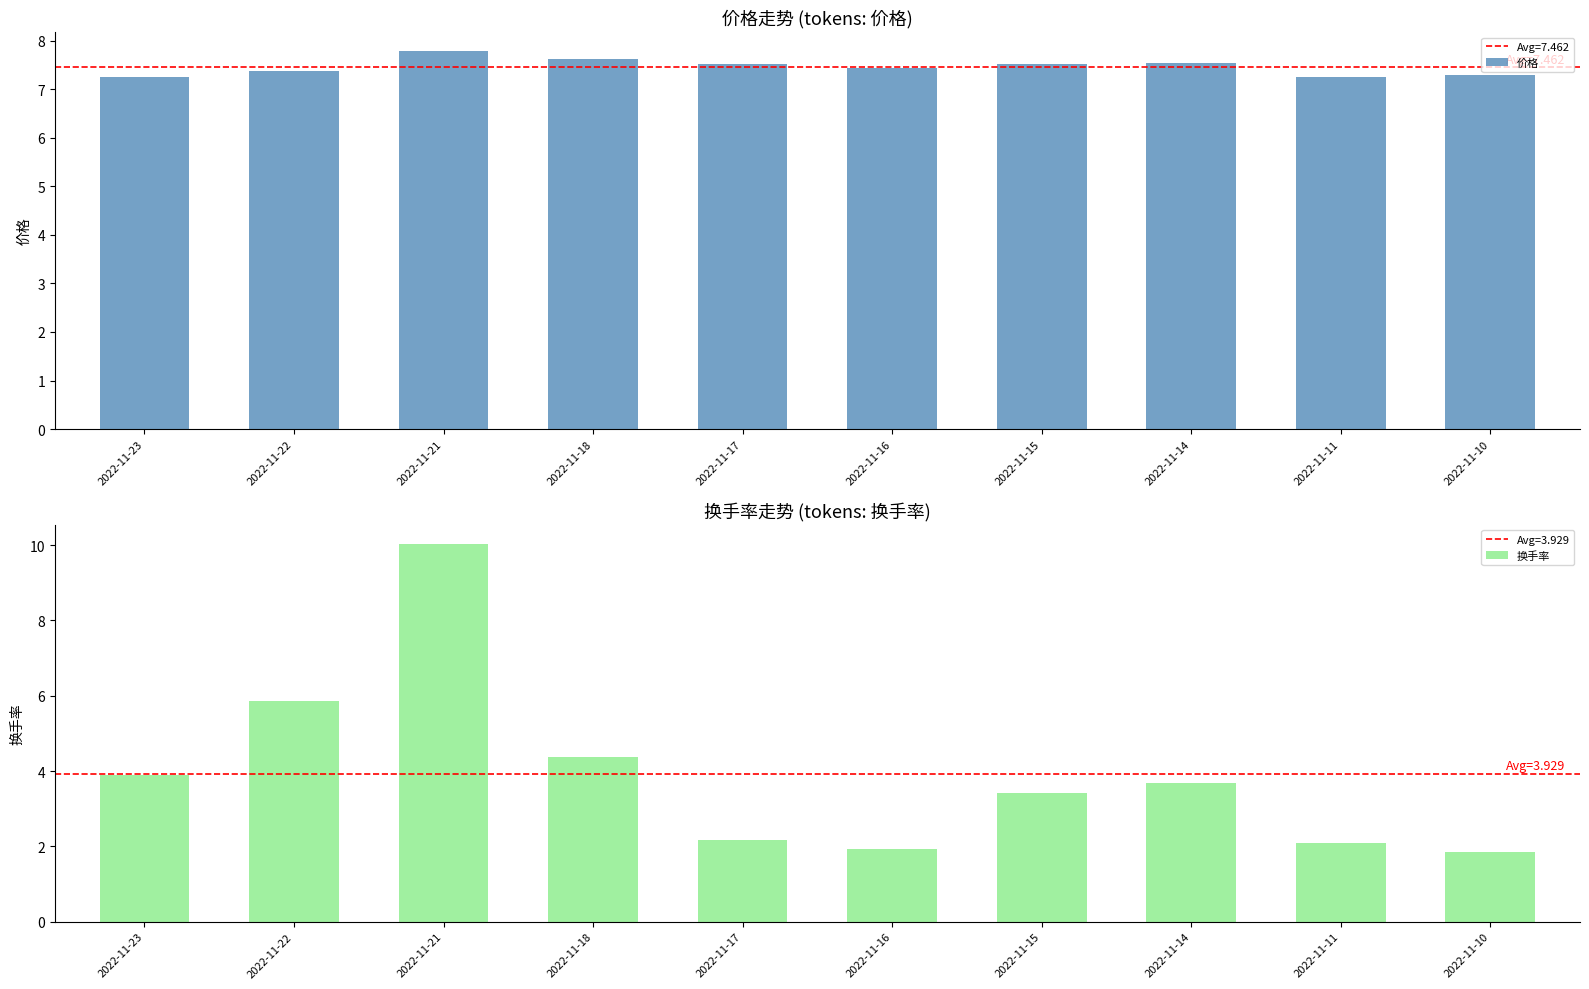

Reading left to right, list all the values displayed in this chart.

价格: 7.2	7.4	7.8	7.6	7.5	7.4	7.5	7.5	7.3	7.3
换手率: 3.9	5.9	10.0	4.4	2.2	1.9	3.4	3.7	2.1	1.9